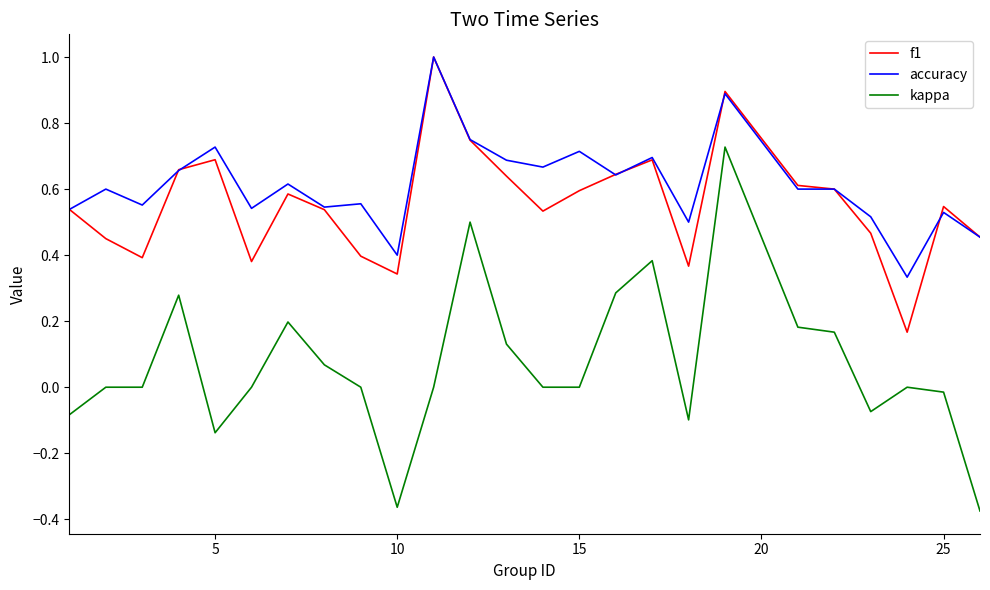

Count the f1 values in the range 0 to 1.

25